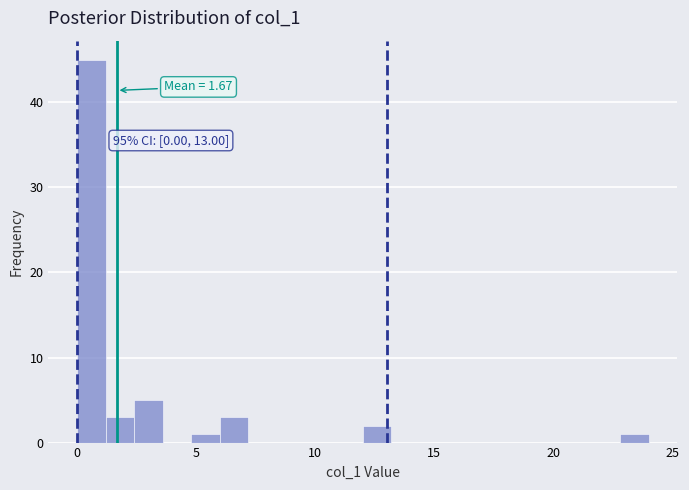

Read against the x-axis, roughly where is the centre of the tallest bar?

0.5